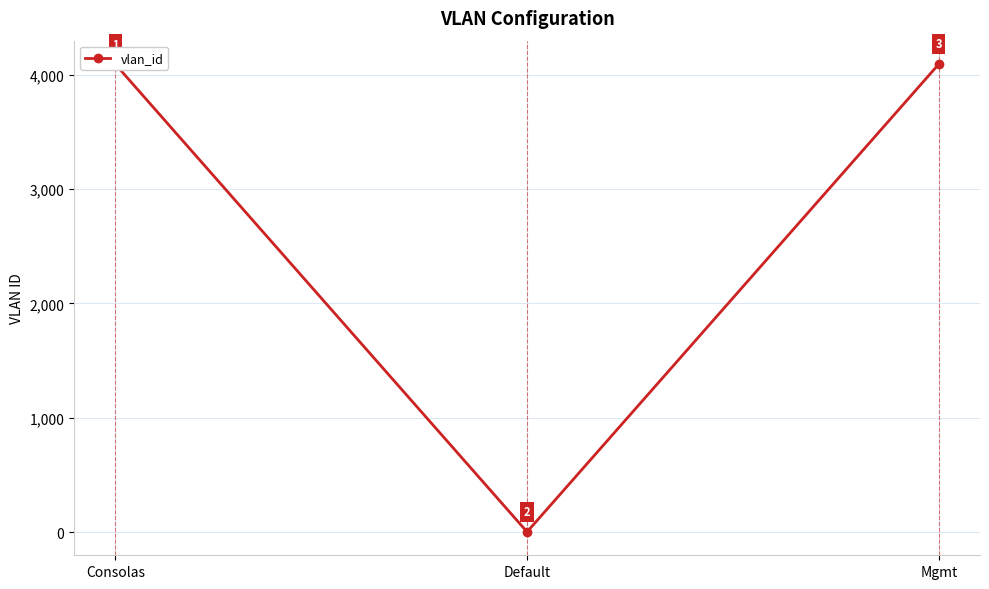

What is the change in value from Consolas to Mgmt?

+1